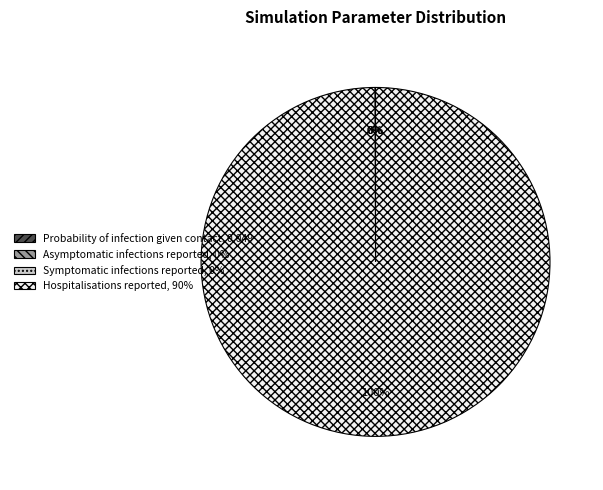

What is the largest slice in the pie chart?

Hospitalisations reported